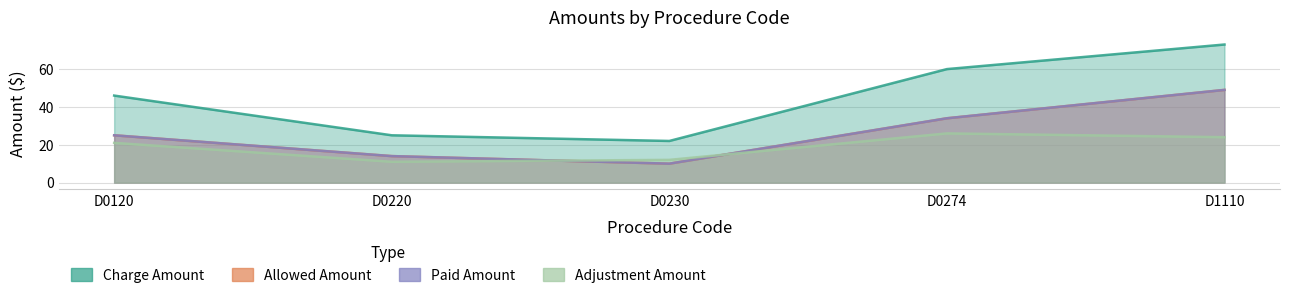

At which label does paid_amount reach its minimum?

D0230